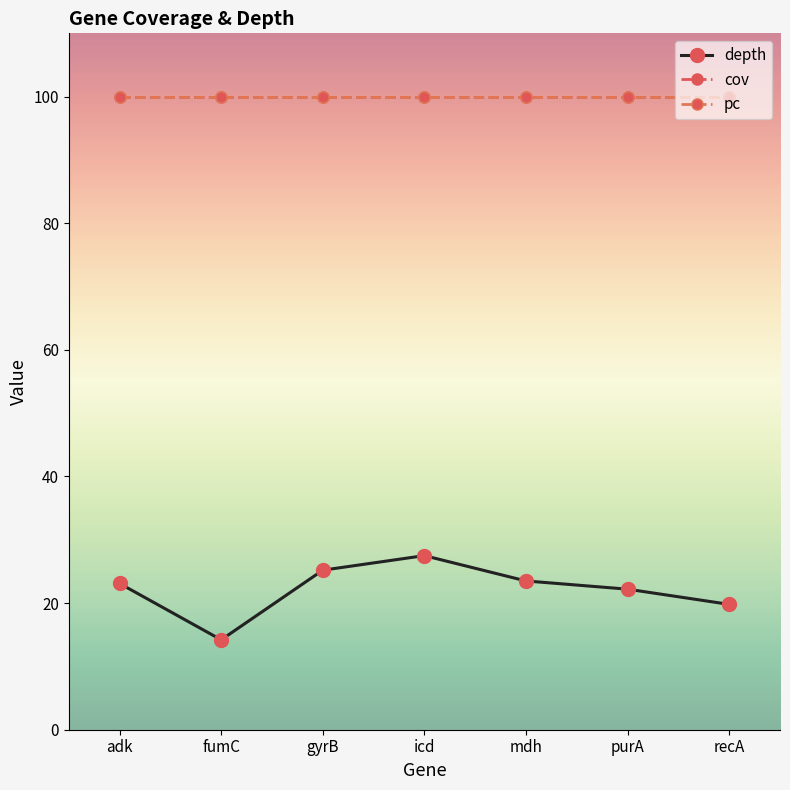

Is this an area chart (filled region under the line)?

No